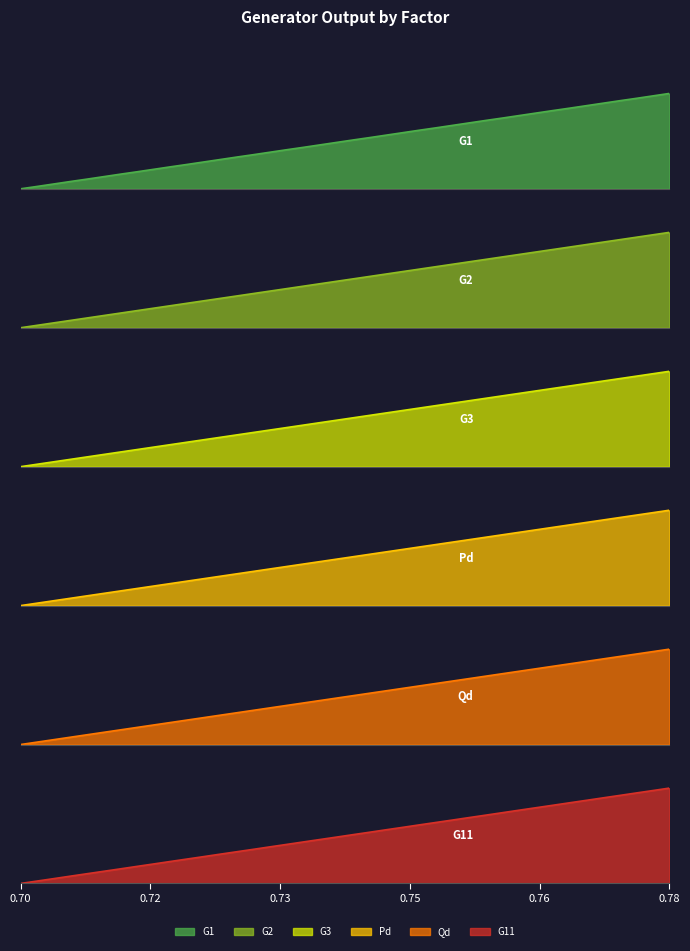

What is the difference between the maximum and minimum values in the Pd series?

1.0